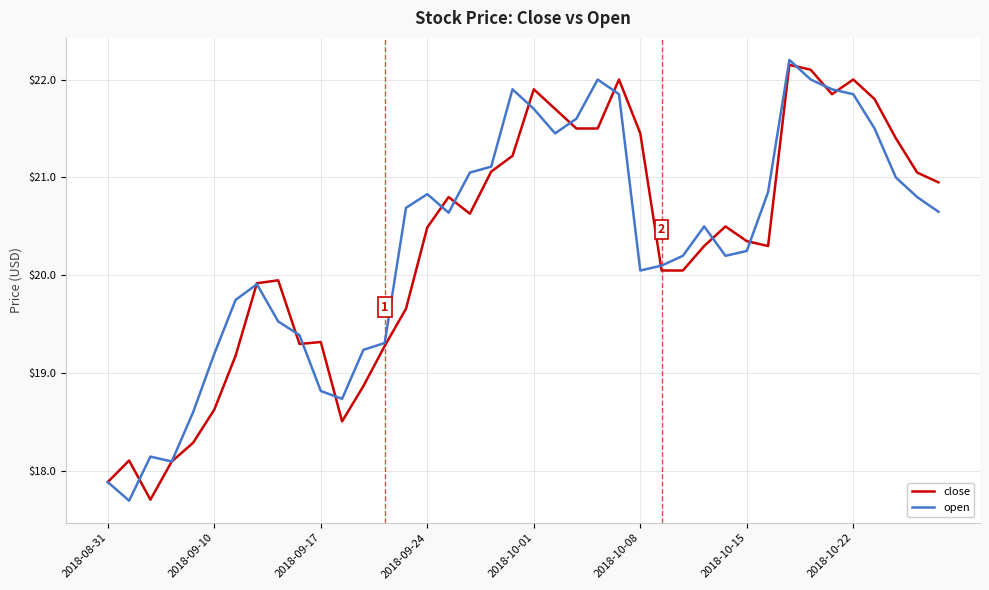

What is the minimum value shown in the chart?

17.7